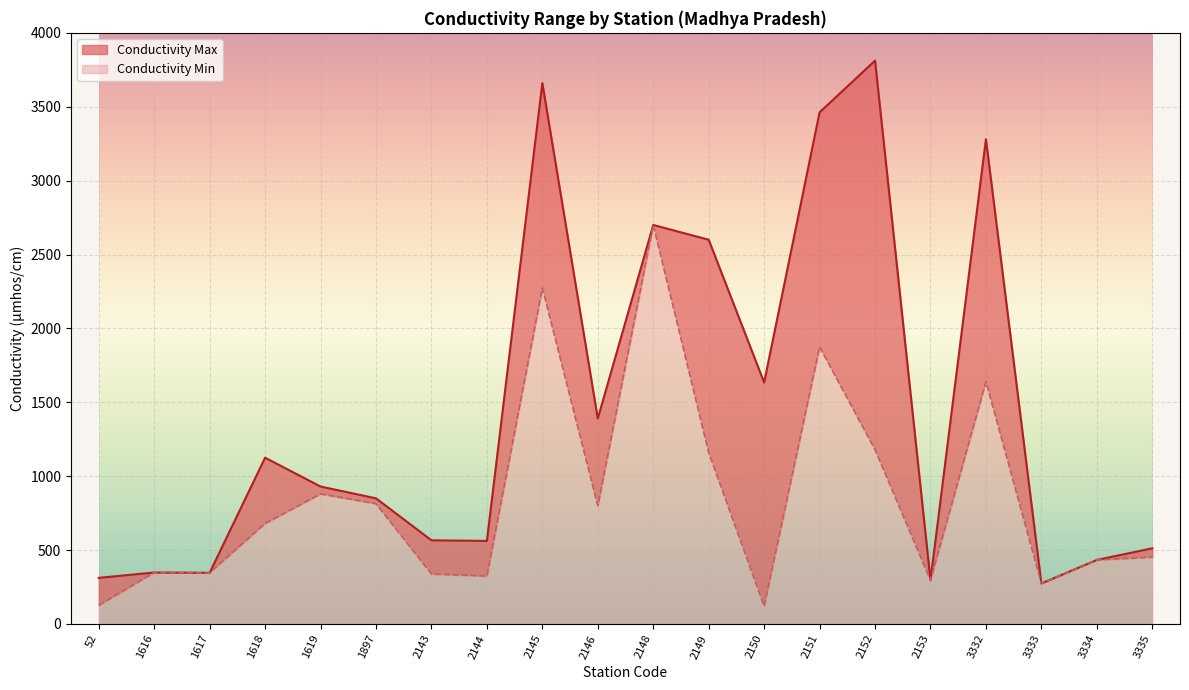

What is the smallest value displayed?

120.0